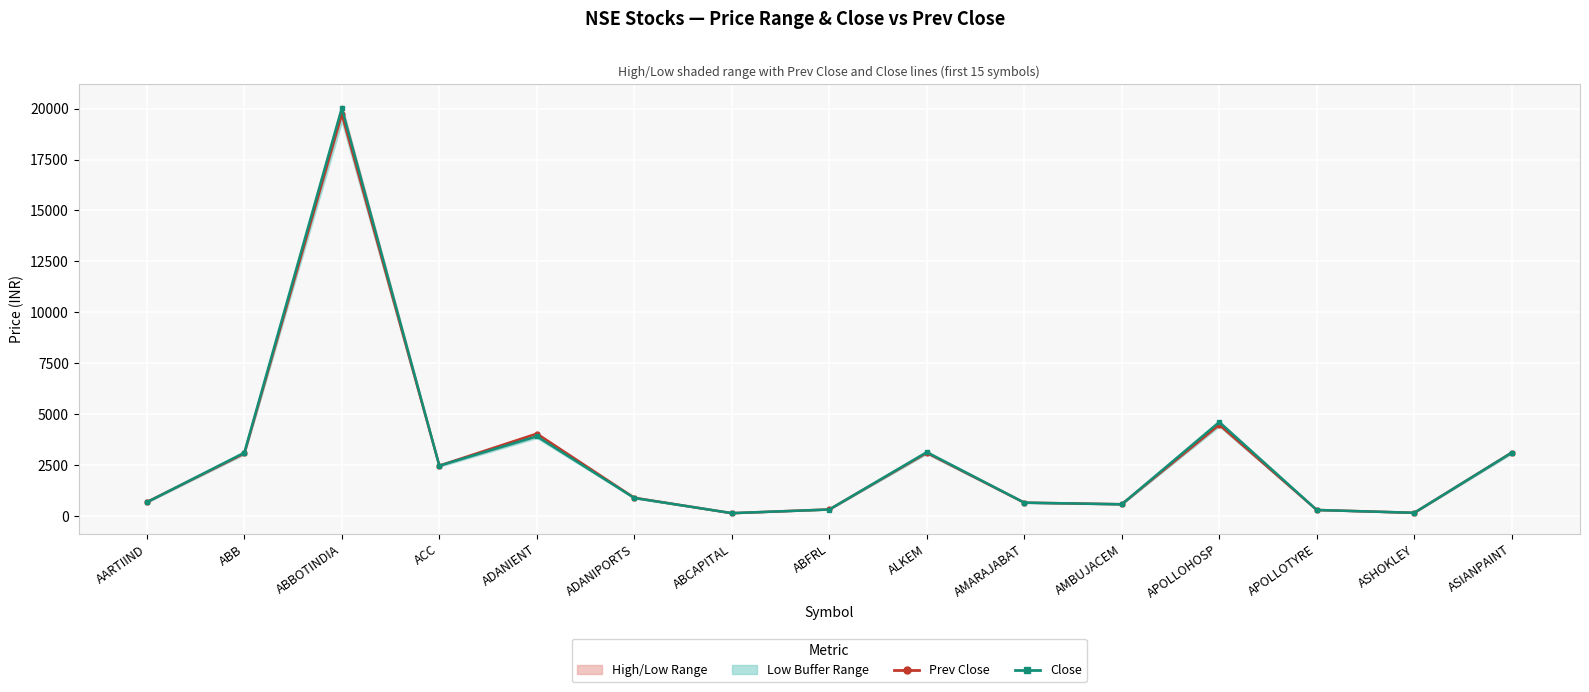

True or false: Close has more than 0 interior local peaks.

True